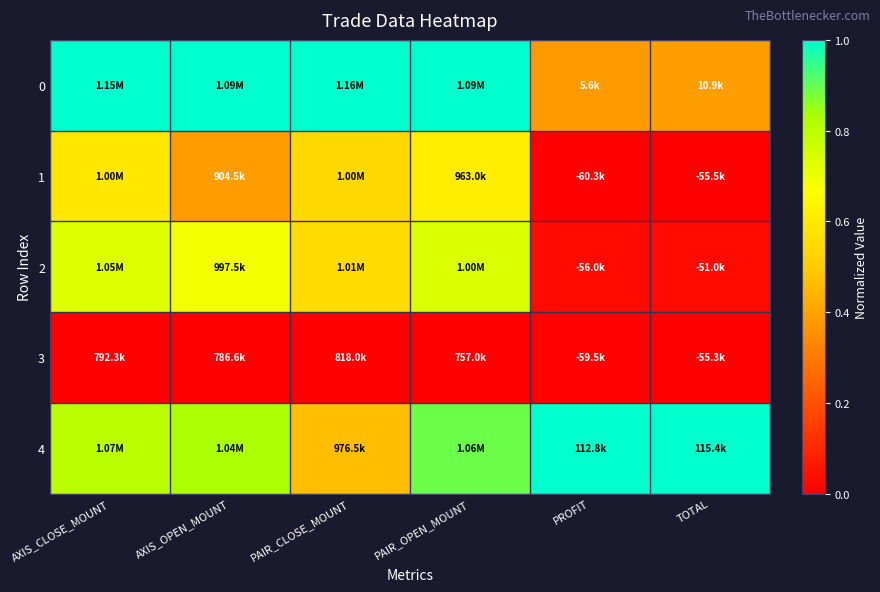

List the series in order of their peak value, highest first.

0, 4, 2, 1, 3